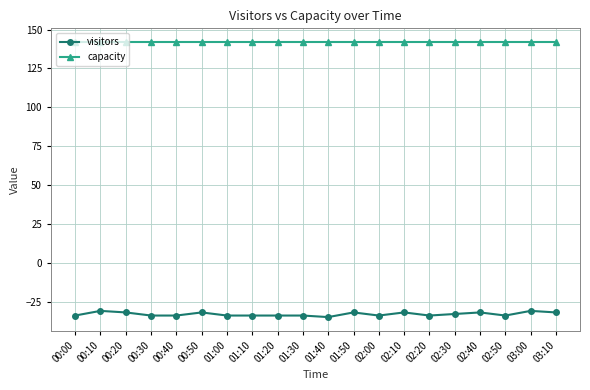

What is the label of the 6th point from the right?

02:20